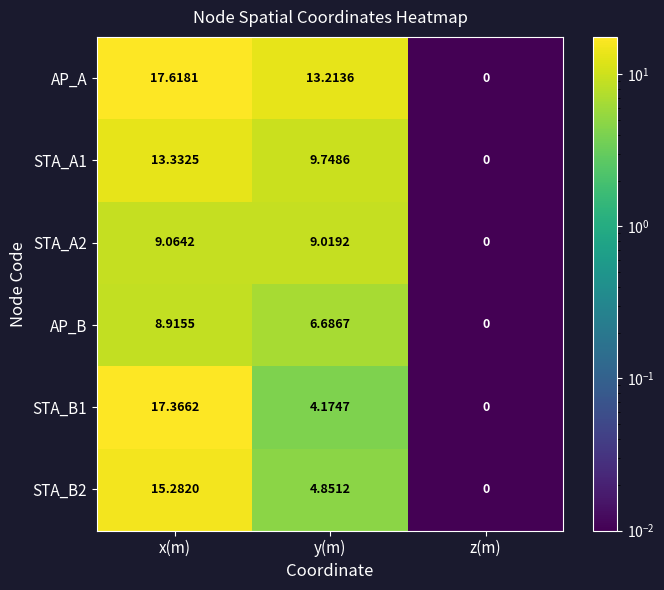

Which series has the largest total across all categories?

AP_A